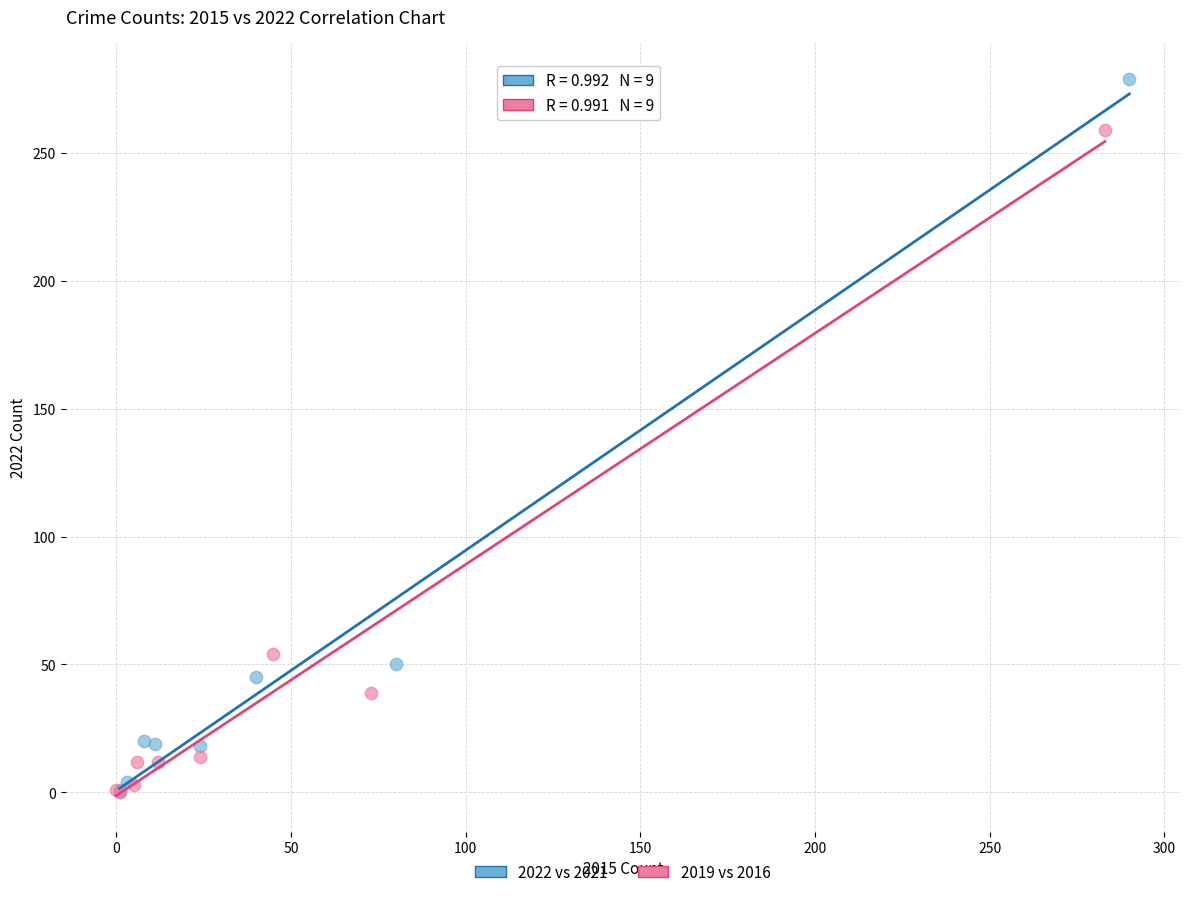

Which series has the widest spread of Y values?

2022 vs 2021